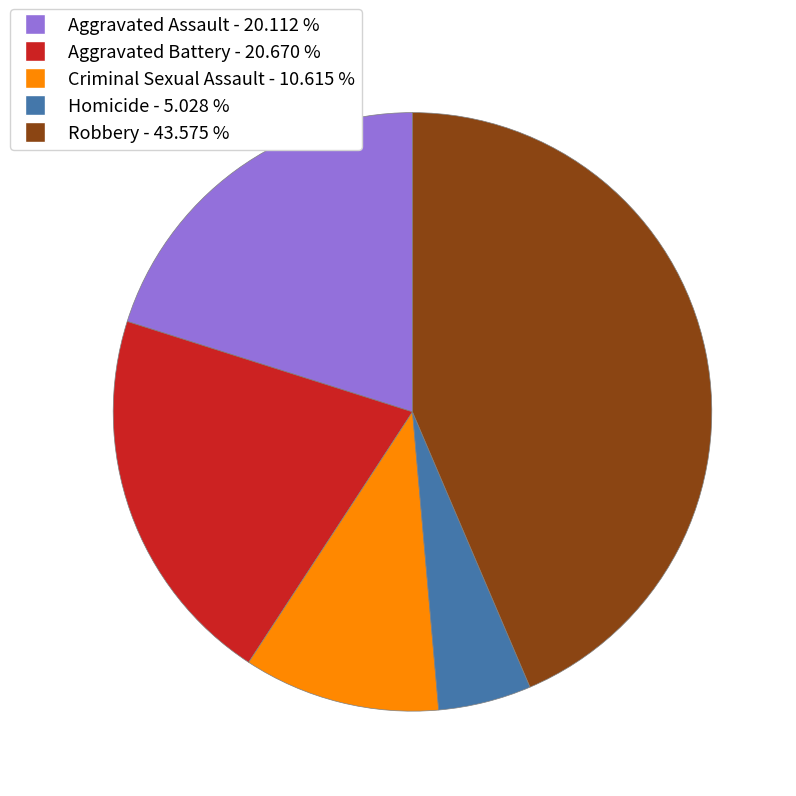

Combined, do Robbery and Aggravated Battery account for over 50%?

Yes